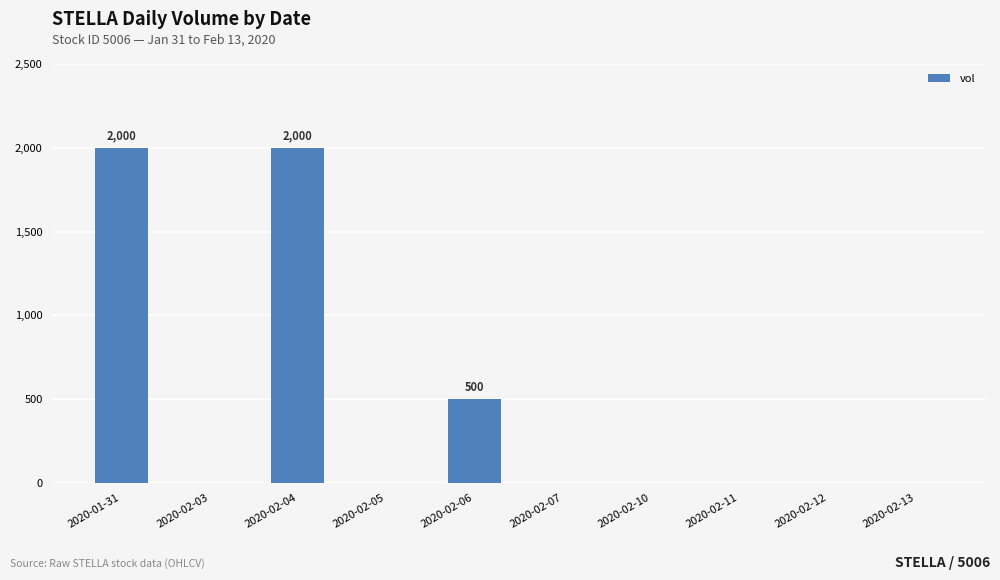

What is the greatest value displayed?

2000